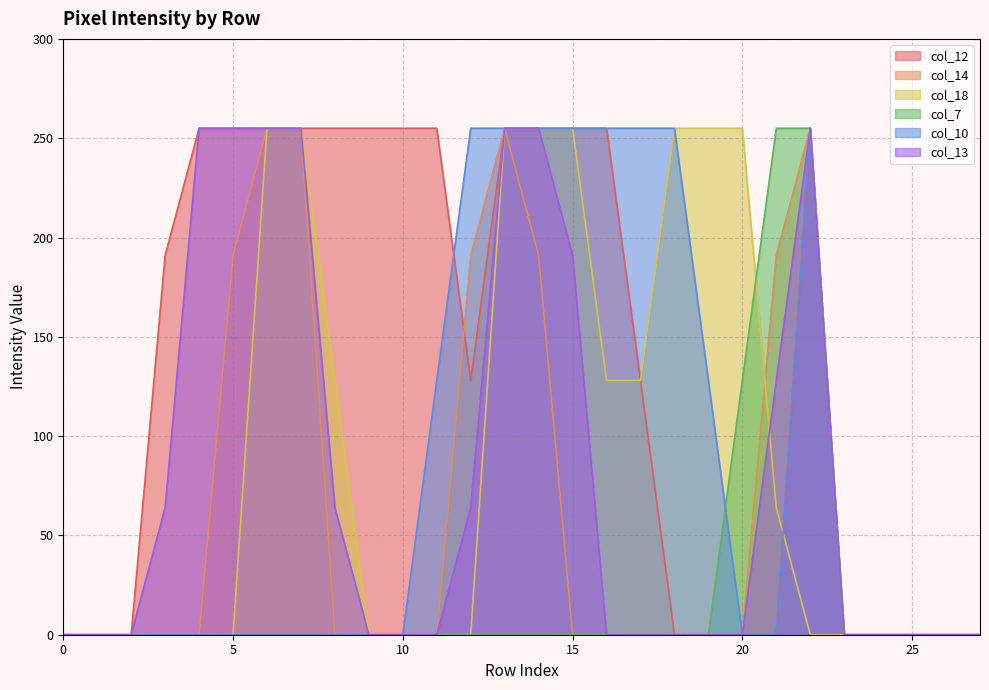

Does the chart display data point markers on the line(s)?

No